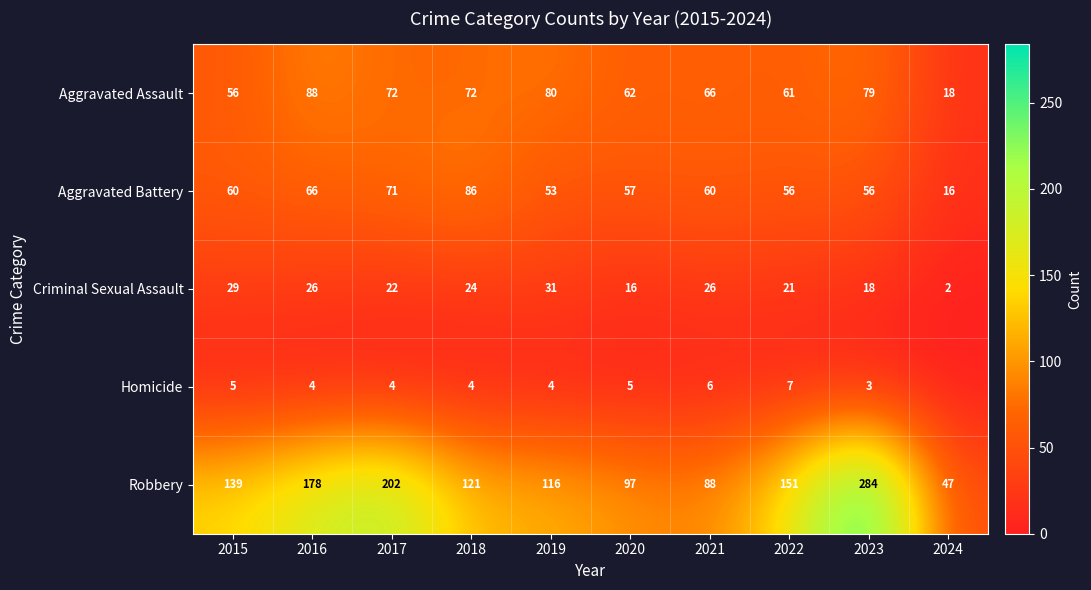

At 2016, list the series in order from smallest to largest.

Homicide, Criminal Sexual Assault, Aggravated Battery, Aggravated Assault, Robbery